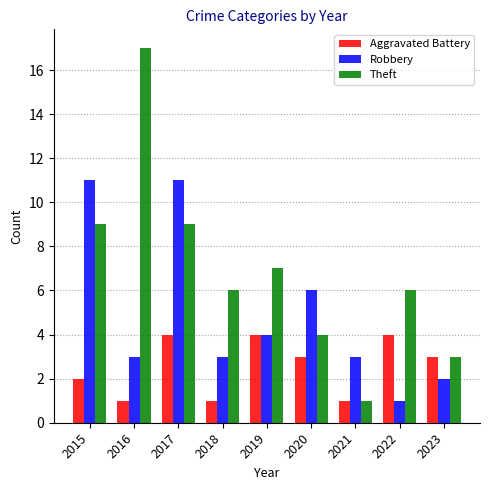

List the series in order of their peak value, lowest first.

Aggravated Battery, Robbery, Theft